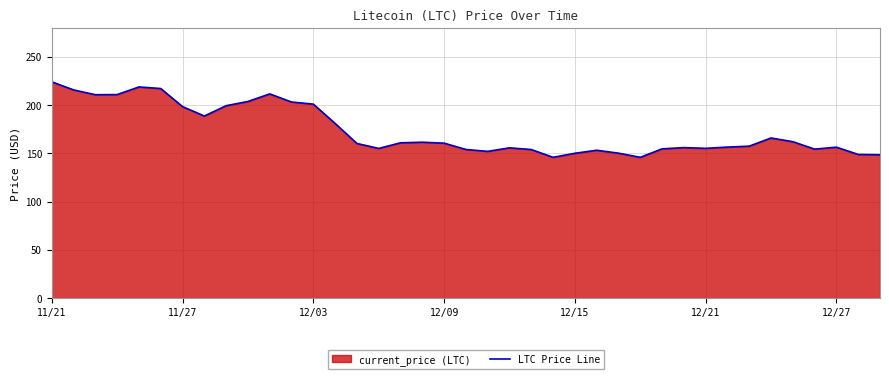

True or false: the data has more than 0 interior local peaks.

True